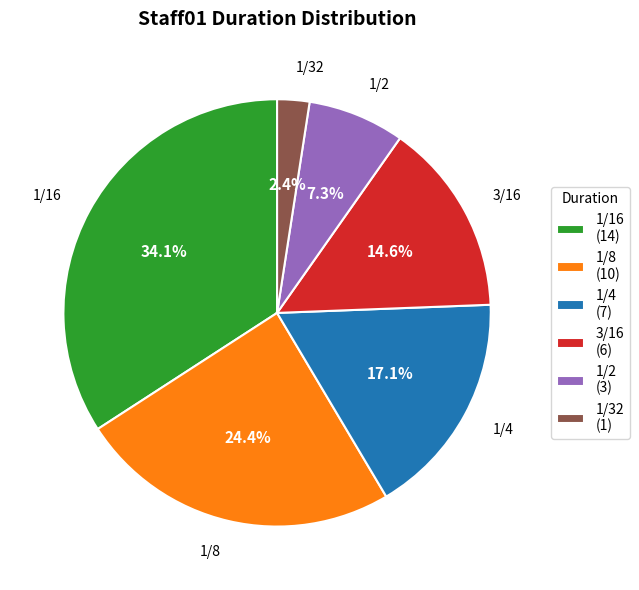

How many segments does this pie chart have?

6